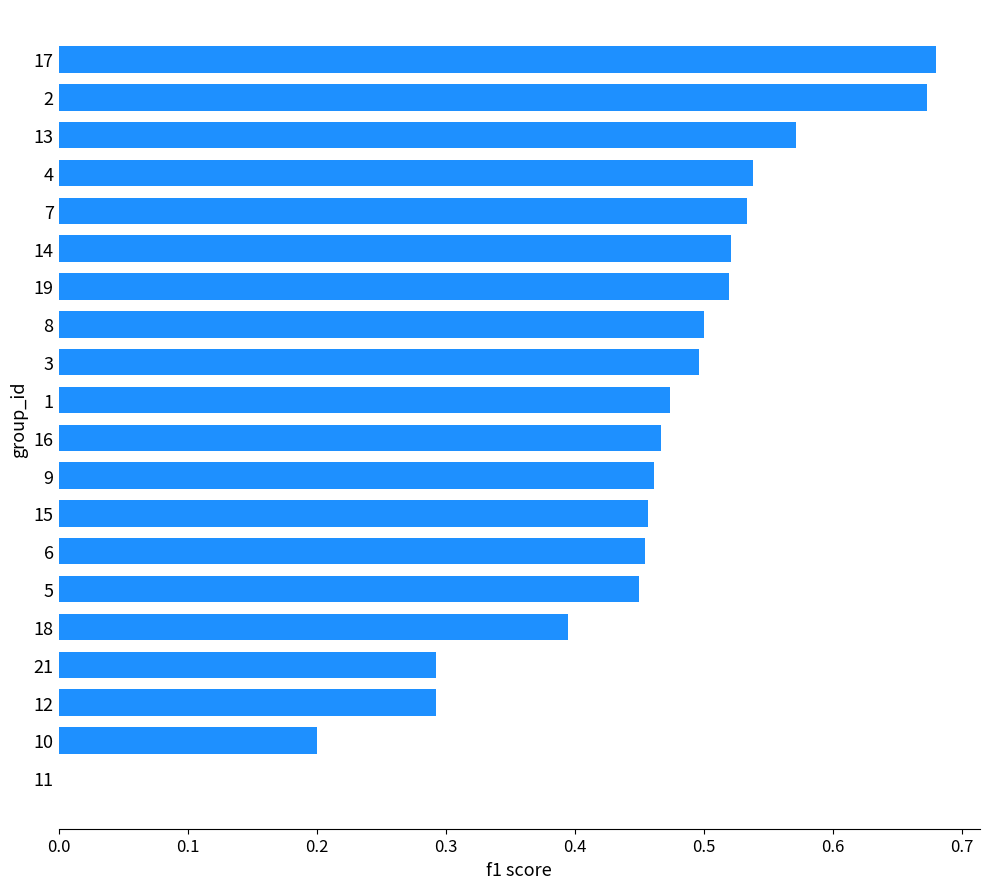

Does the chart contain stacked bars?

No